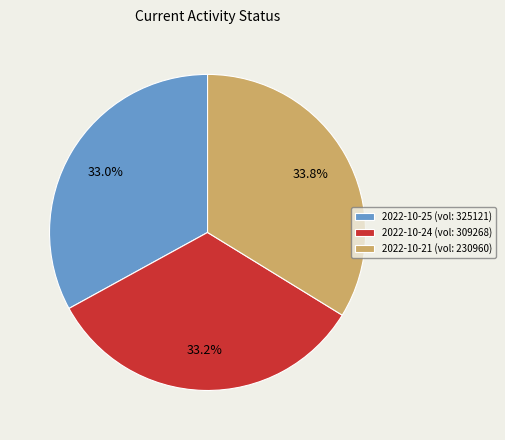

What is the total percentage of 2022-10-21 (vol: 230960) and 2022-10-25 (vol: 325121)?

66.8%